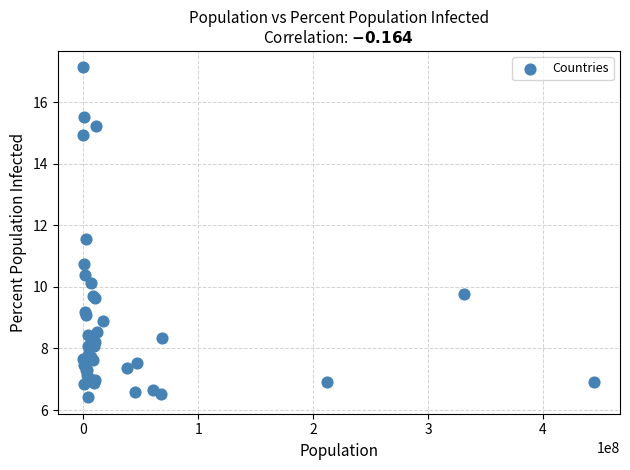

What Y value in the scatter plot is closest to 11?

10.7